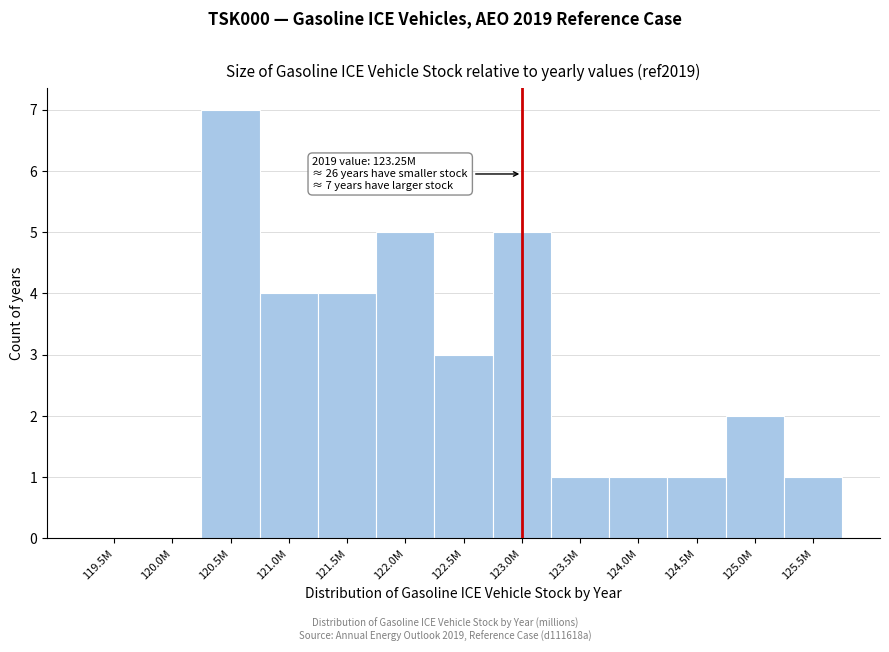

Reading left to right, list all the values displayed in this chart.

119.5M=0	120.0M=0	120.5M=7	121.0M=4	121.5M=4	122.0M=5	122.5M=3	123.0M=5	123.5M=1	124.0M=1	124.5M=1	125.0M=2	125.5M=1